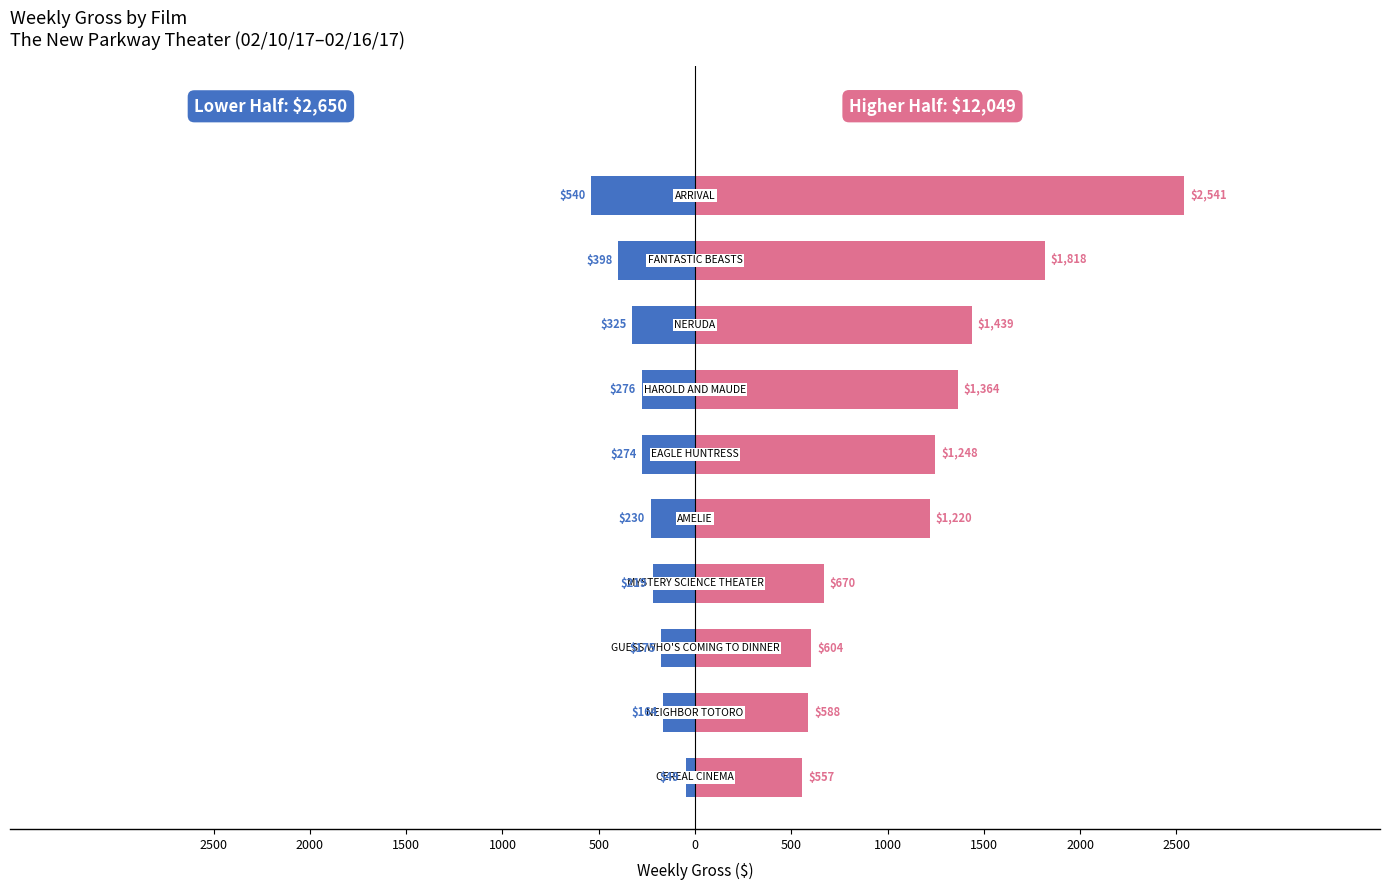

Which series has the largest total across all categories?

Higher Gross Films